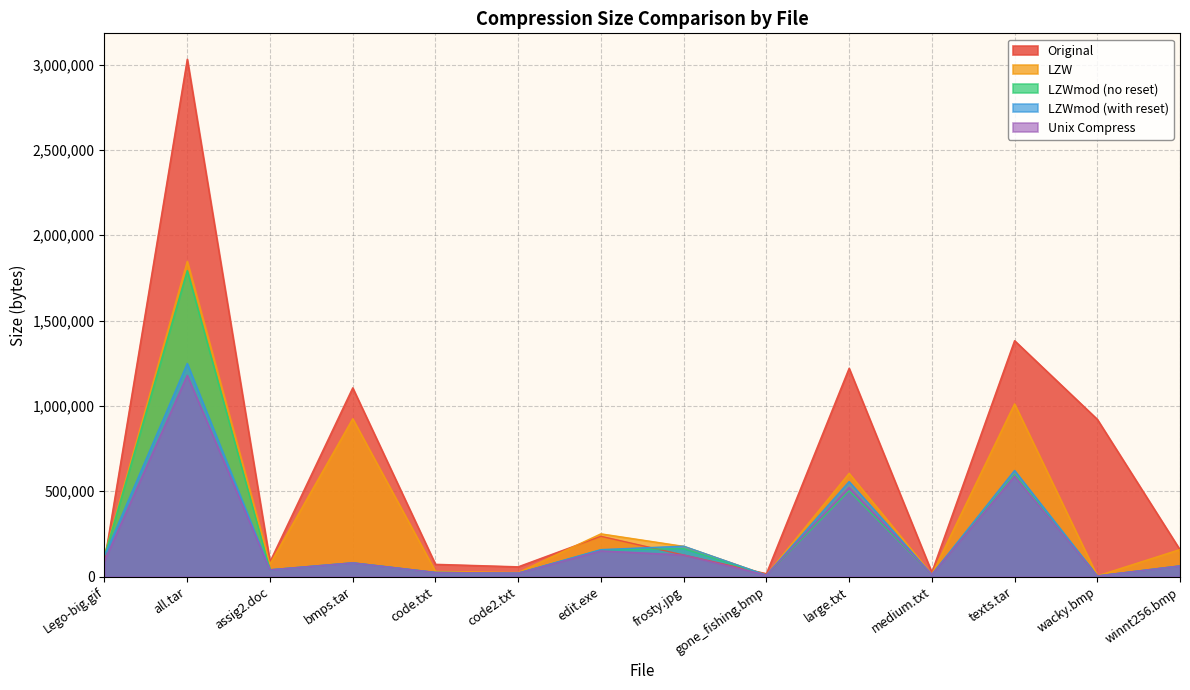

Where does the LZWmod (no reset) series first go above 80913?

Lego-big.gif